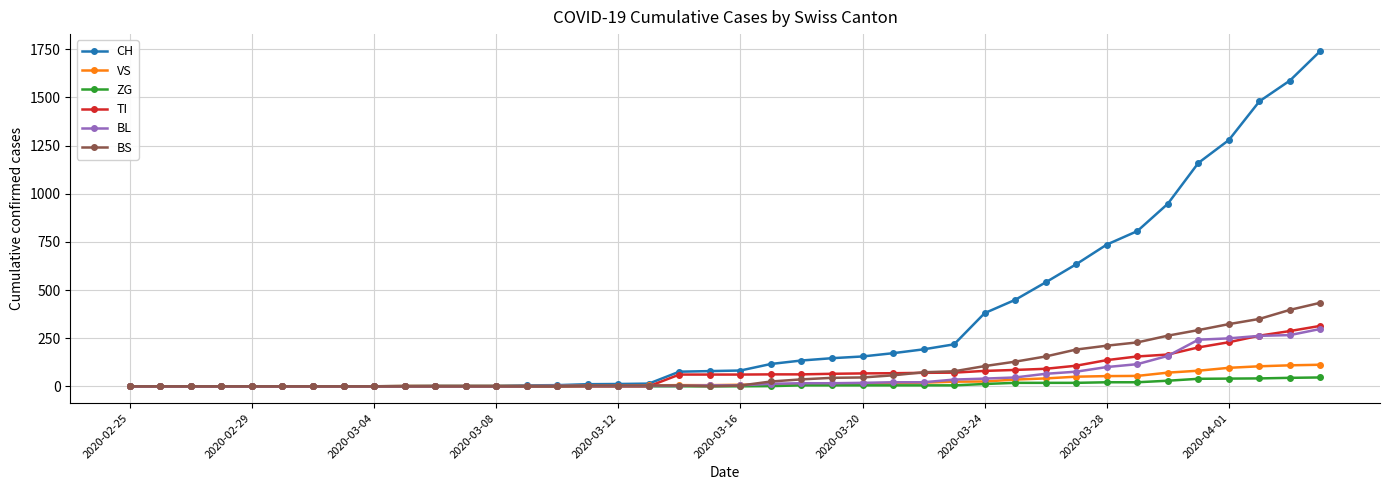

At how many categories does at least one series exceed 1101?

5